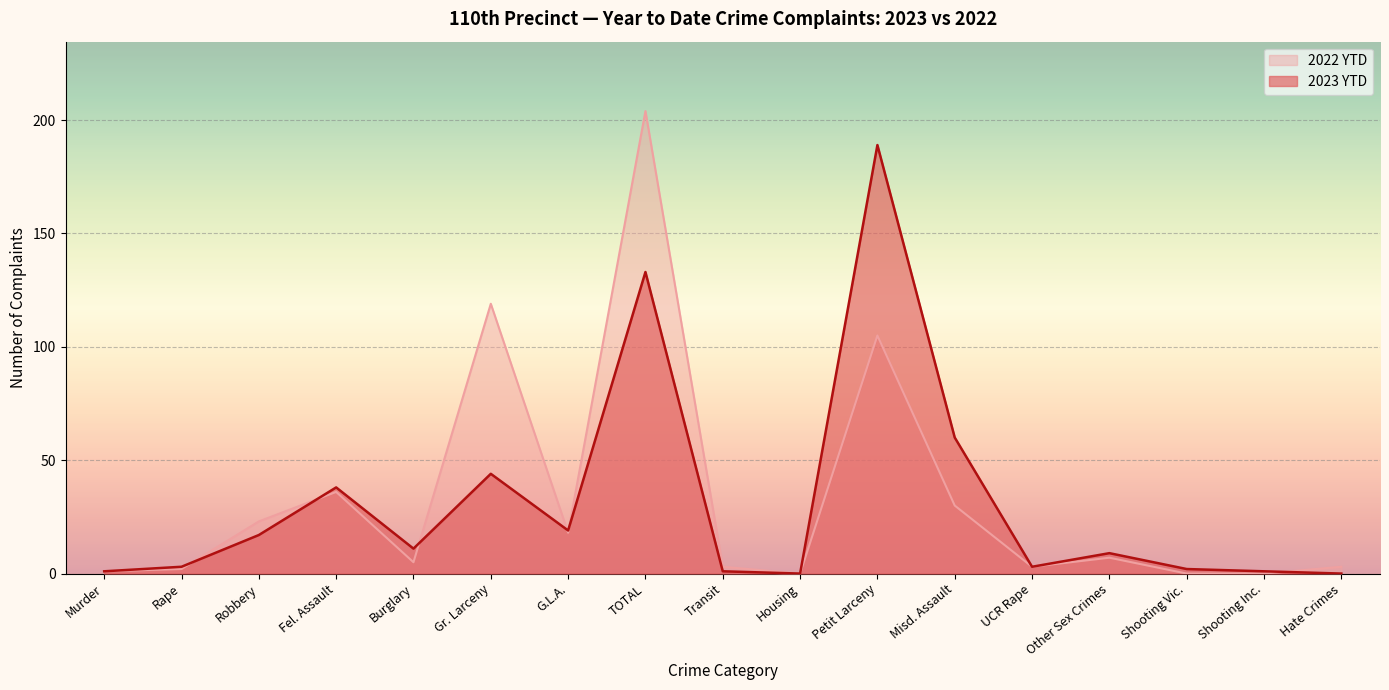

How many values in 2023 YTD are above zero?

15